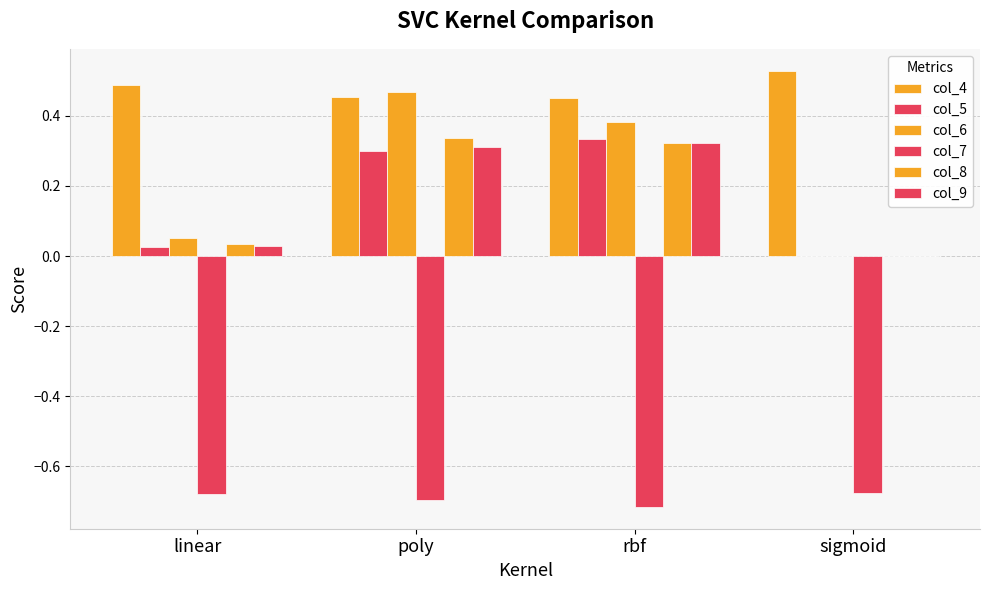

At which category is the sum across all series the highest?

poly